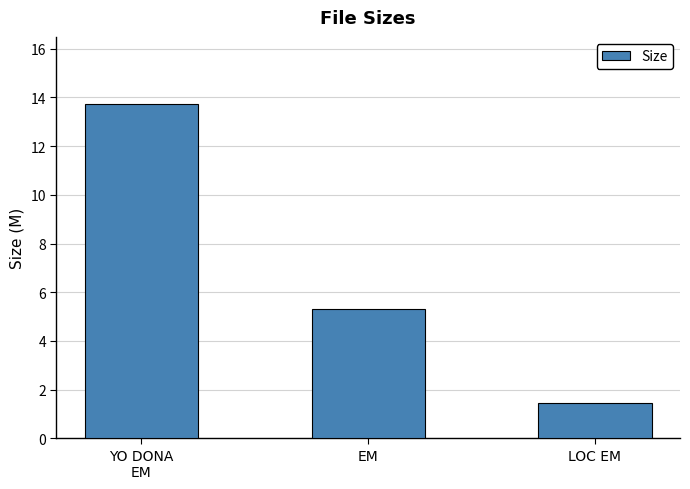

Where is the data nearest to the value 7?

EM